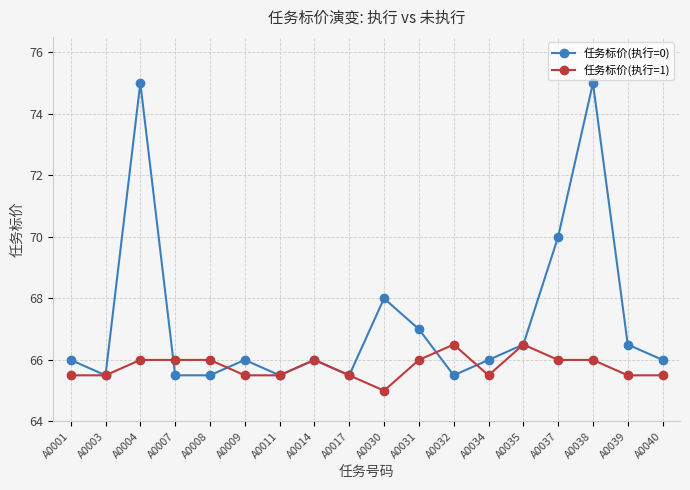

What are all the series names shown in the legend?

任务标价(执行=0), 任务标价(执行=1)